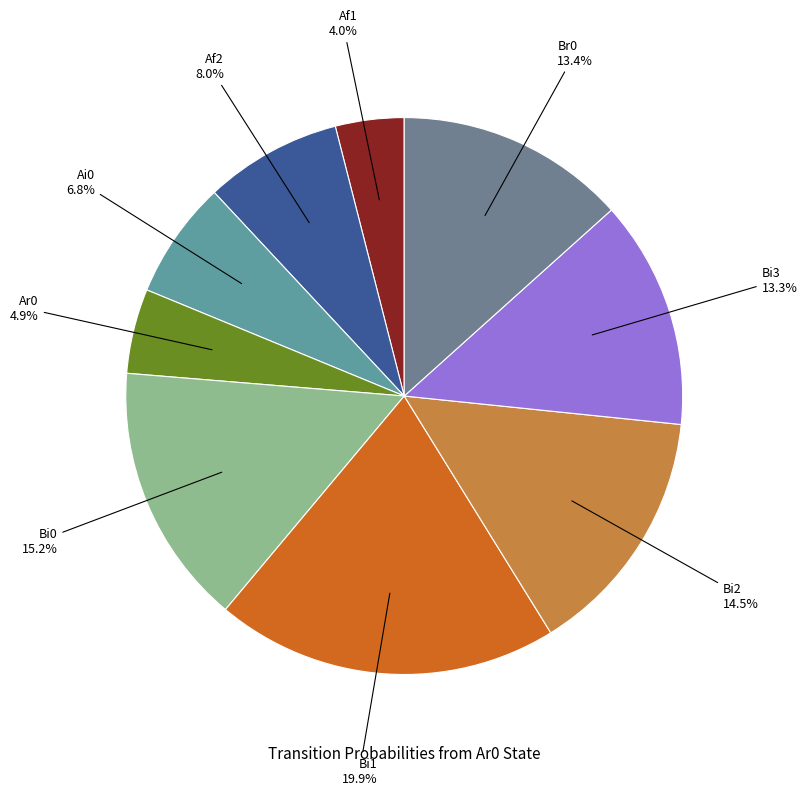

Is there a majority slice in this chart?

No